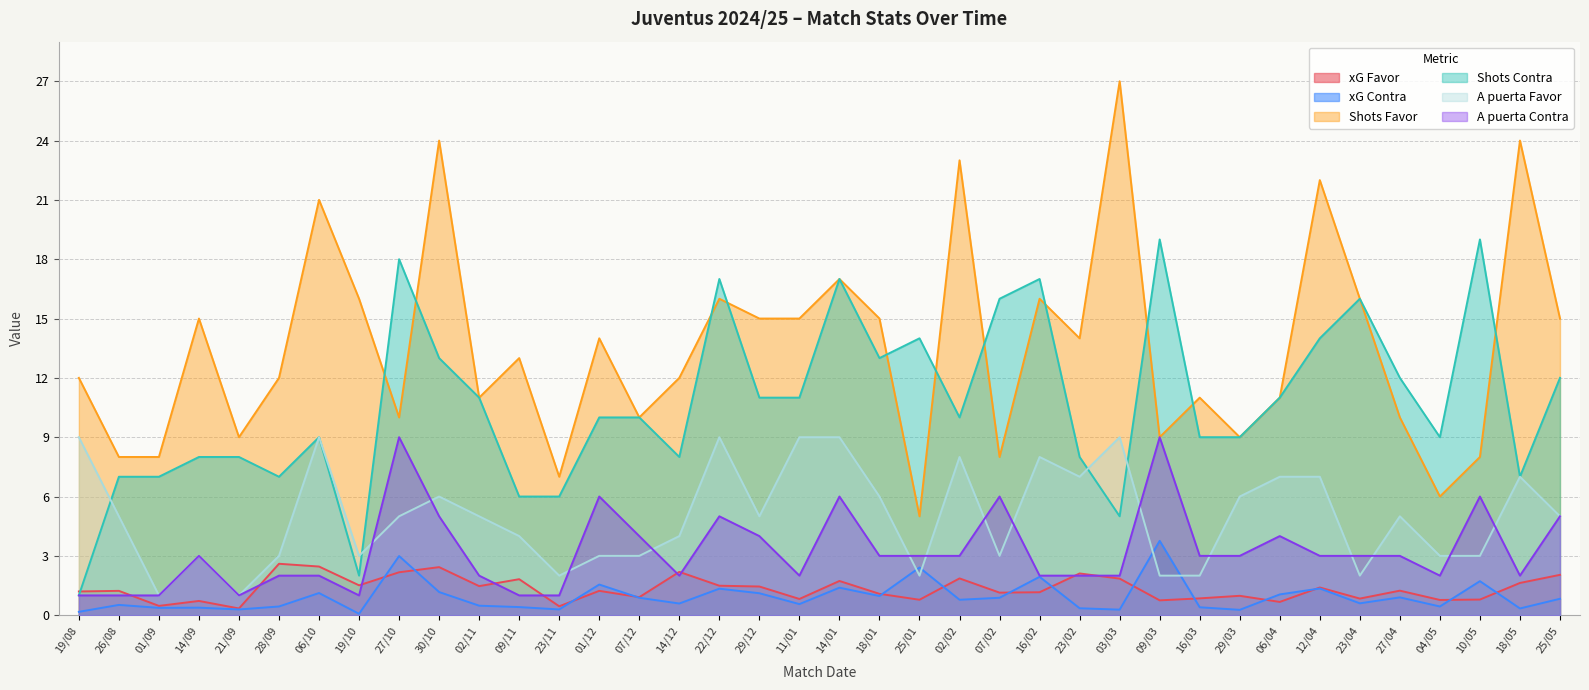

True or false: Shots Favor and xG Contra cross at least once.

False